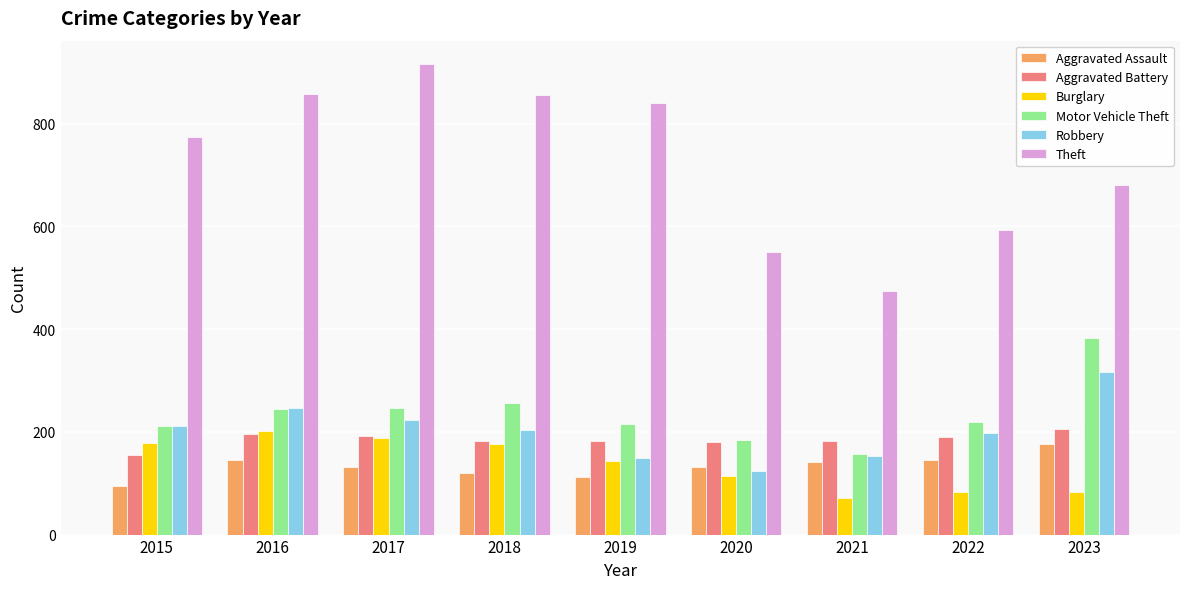

What is the total value across all series at 2020?

1284